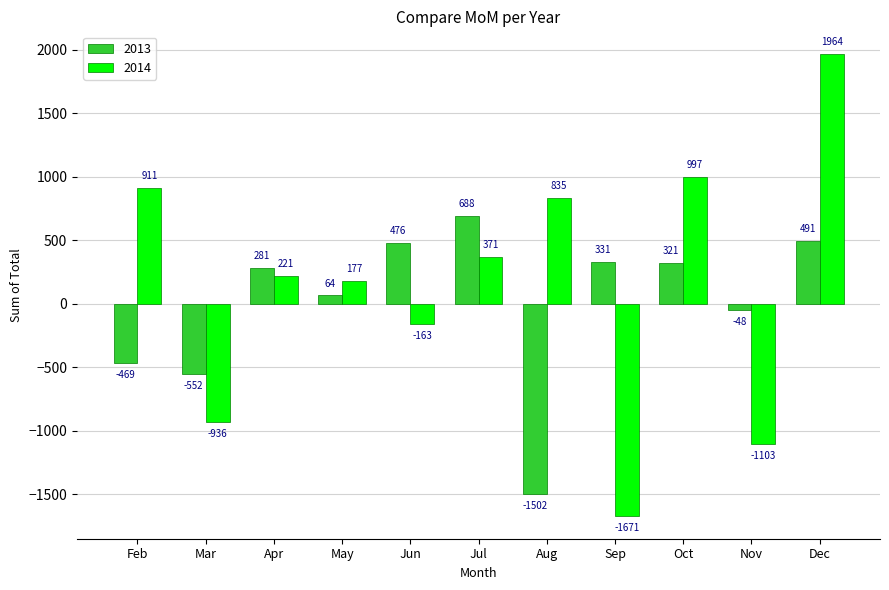

Where is 2014 nearest to the value 146?

May